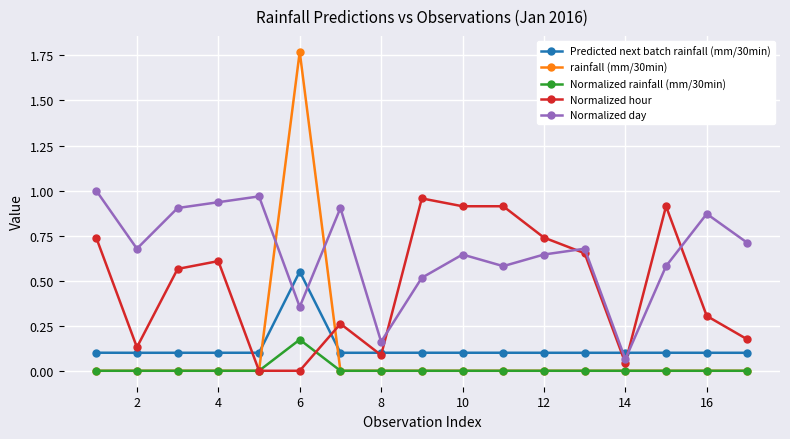

Which series has the widest spread of values?

rainfall (mm/30min)